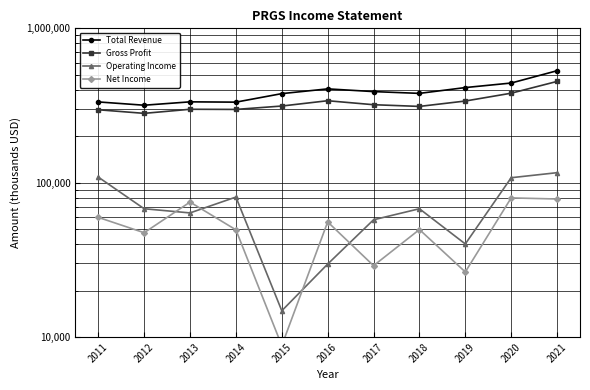

What value does the Total Revenue series have at 2018?

379000